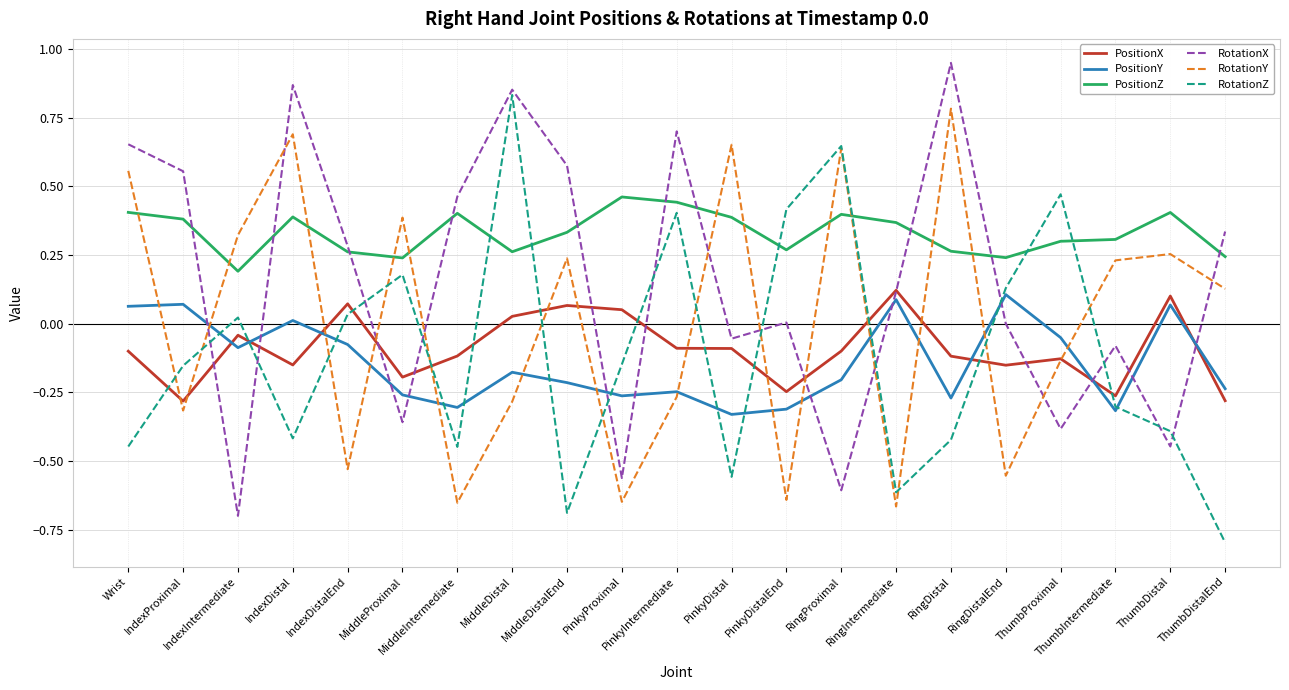

Does the chart have visible grid lines?

Yes